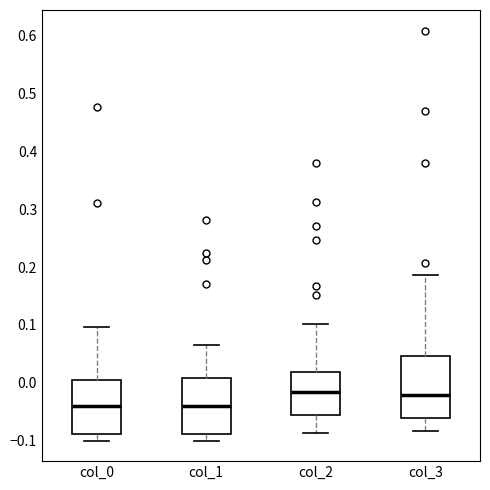

Where does the lower whisker of the box for col_3 end on the y-axis? The values are not printed on the chart, so give them approximately, as read against the axis.

-0.08